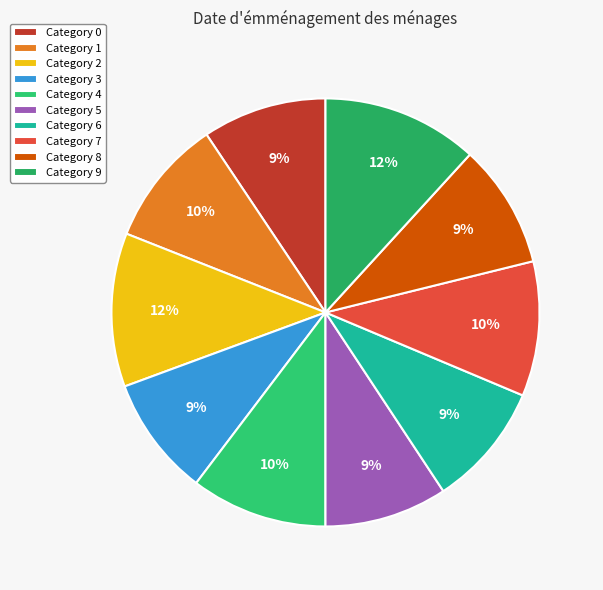

Which category has the smallest portion of the pie?

3